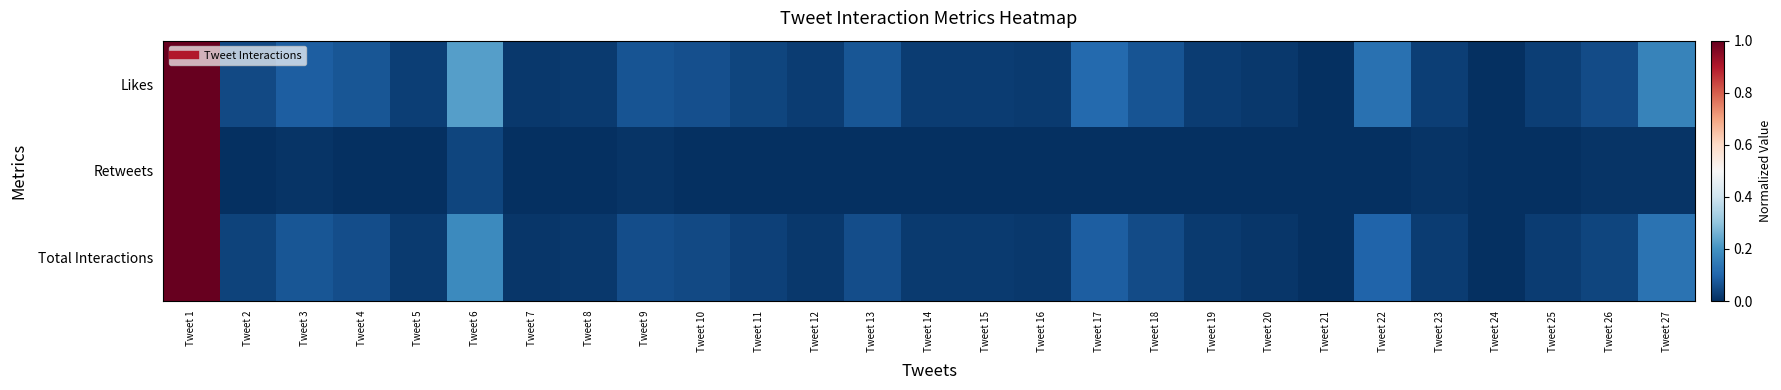

Reading left to right, what are all the values shown in this chart?

Likes: Tweet 1=1.0	Tweet 2=0.0	Tweet 3=0.1	Tweet 4=0.1	Tweet 5=0.0	Tweet 6=0.2	Tweet 7=0.0	Tweet 8=0.0	Tweet 9=0.1	Tweet 10=0.1	Tweet 11=0.0	Tweet 12=0.0	Tweet 13=0.1	Tweet 14=0.0	Tweet 15=0.0	Tweet 16=0.0	Tweet 17=0.1	Tweet 18=0.1	Tweet 19=0.0	Tweet 20=0.0	Tweet 21=0.0	Tweet 22=0.1	Tweet 23=0.0	Tweet 24=0.0	Tweet 25=0.0	Tweet 26=0.1	Tweet 27=0.2
Retweets: Tweet 1=1.0	Tweet 2=0.0	Tweet 3=0.0	Tweet 4=0.0	Tweet 5=0.0	Tweet 6=0.0	Tweet 7=0.0	Tweet 8=0.0	Tweet 9=0.0	Tweet 10=0.0	Tweet 11=0.0	Tweet 12=0.0	Tweet 13=0.0	Tweet 14=0.0	Tweet 15=0.0	Tweet 16=0.0	Tweet 17=0.0	Tweet 18=0.0	Tweet 19=0.0	Tweet 20=0.0	Tweet 21=0.0	Tweet 22=0.0	Tweet 23=0.0	Tweet 24=0.0	Tweet 25=0.0	Tweet 26=0.0	Tweet 27=0.0
Total Interactions: Tweet 1=1.0	Tweet 2=0.0	Tweet 3=0.1	Tweet 4=0.1	Tweet 5=0.0	Tweet 6=0.2	Tweet 7=0.0	Tweet 8=0.0	Tweet 9=0.1	Tweet 10=0.0	Tweet 11=0.0	Tweet 12=0.0	Tweet 13=0.1	Tweet 14=0.0	Tweet 15=0.0	Tweet 16=0.0	Tweet 17=0.1	Tweet 18=0.1	Tweet 19=0.0	Tweet 20=0.0	Tweet 21=0.0	Tweet 22=0.1	Tweet 23=0.0	Tweet 24=0.0	Tweet 25=0.0	Tweet 26=0.0	Tweet 27=0.1